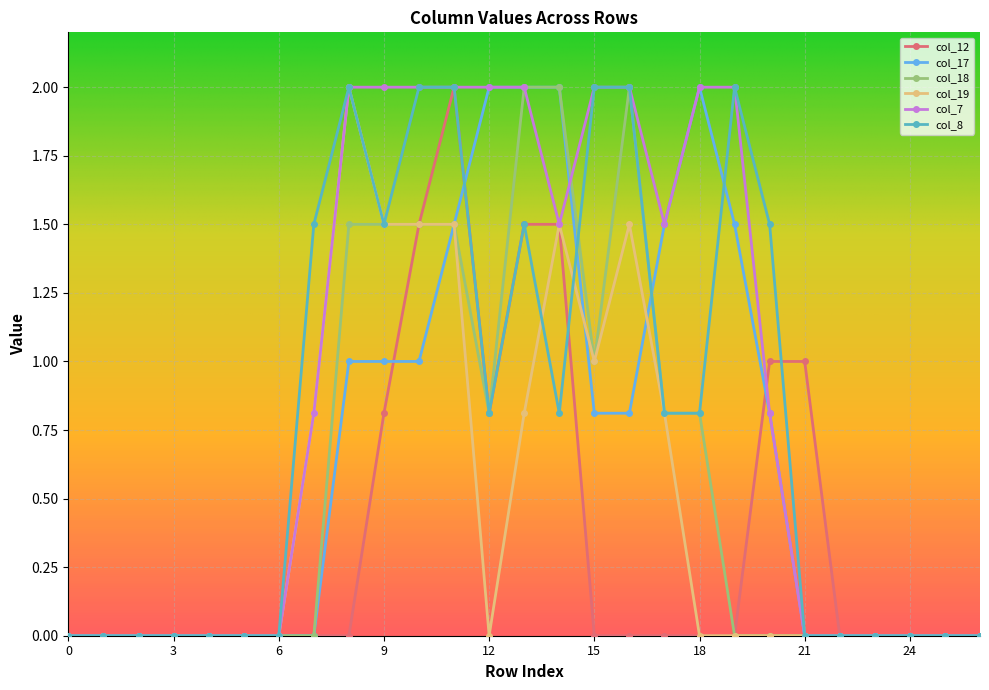

What are all the series names shown in the legend?

col_12, col_17, col_18, col_19, col_7, col_8